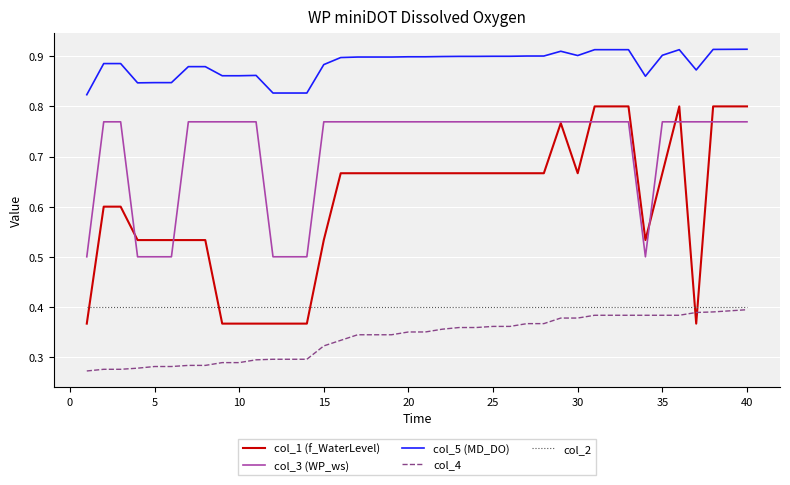

Which series has the largest total across all categories?

col_5 (MD_DO)